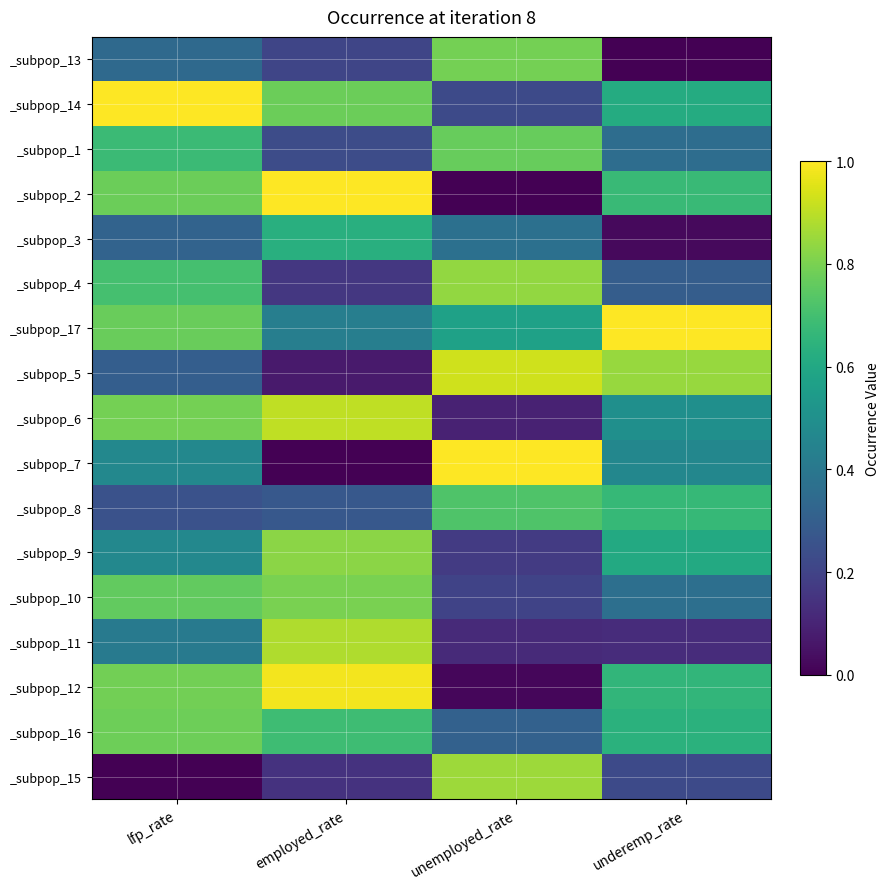

What is the difference between the highest and lowest values at employed_rate?

1.0